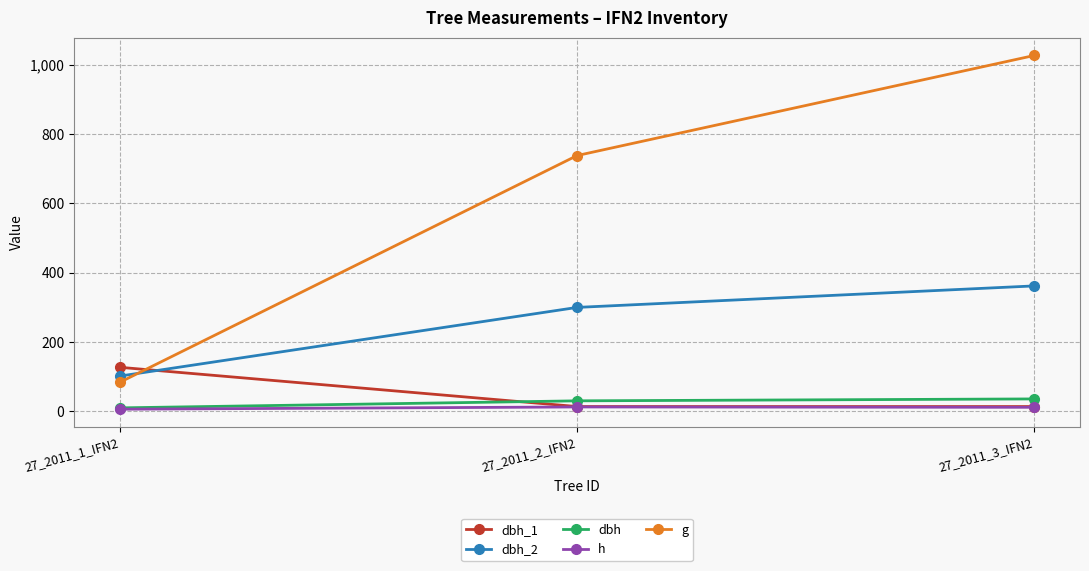

What is the difference between the h values at 27_2011_1_IFN2 and 27_2011_3_IFN2?

5.5